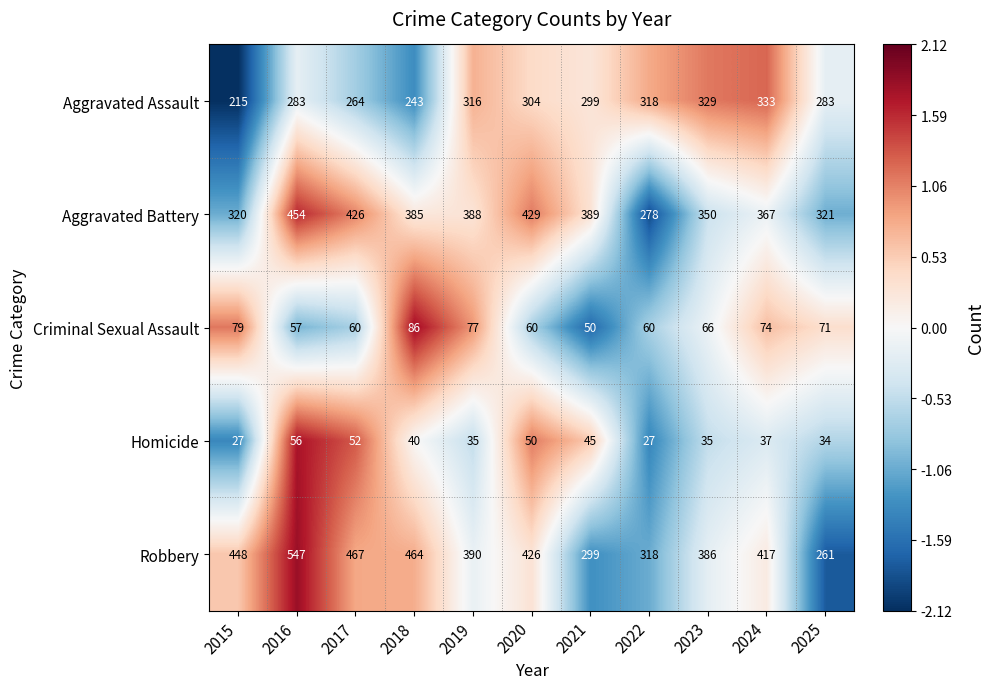

Which series has the largest range (max minus min)?

Robbery